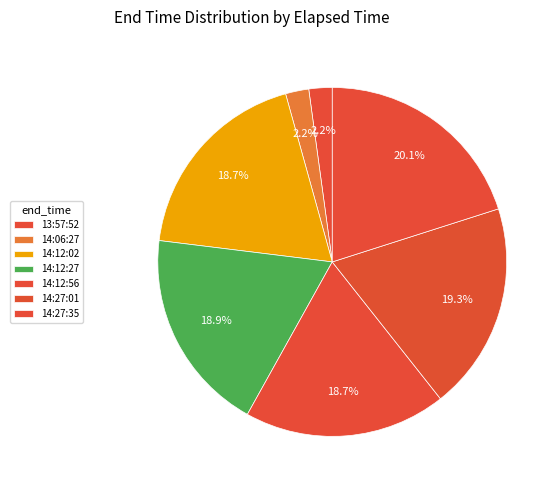

Rank the categories by value from lowest to highest.

2025-07-14-13:57:52, 2025-07-14-14:06:27, 2025-07-14-14:12:02, 2025-07-14-14:12:56, 2025-07-14-14:12:27, 2025-07-14-14:27:01, 2025-07-14-14:27:35